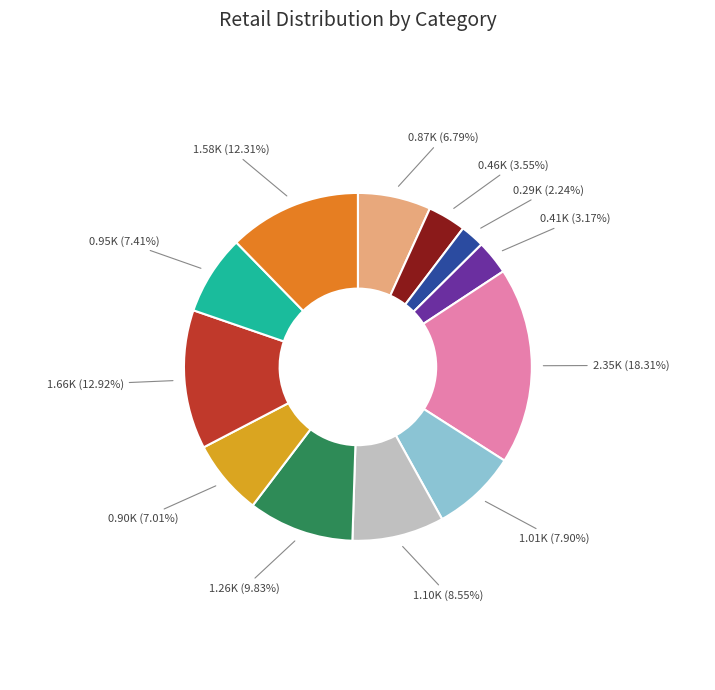

Is there a majority slice in this chart?

No